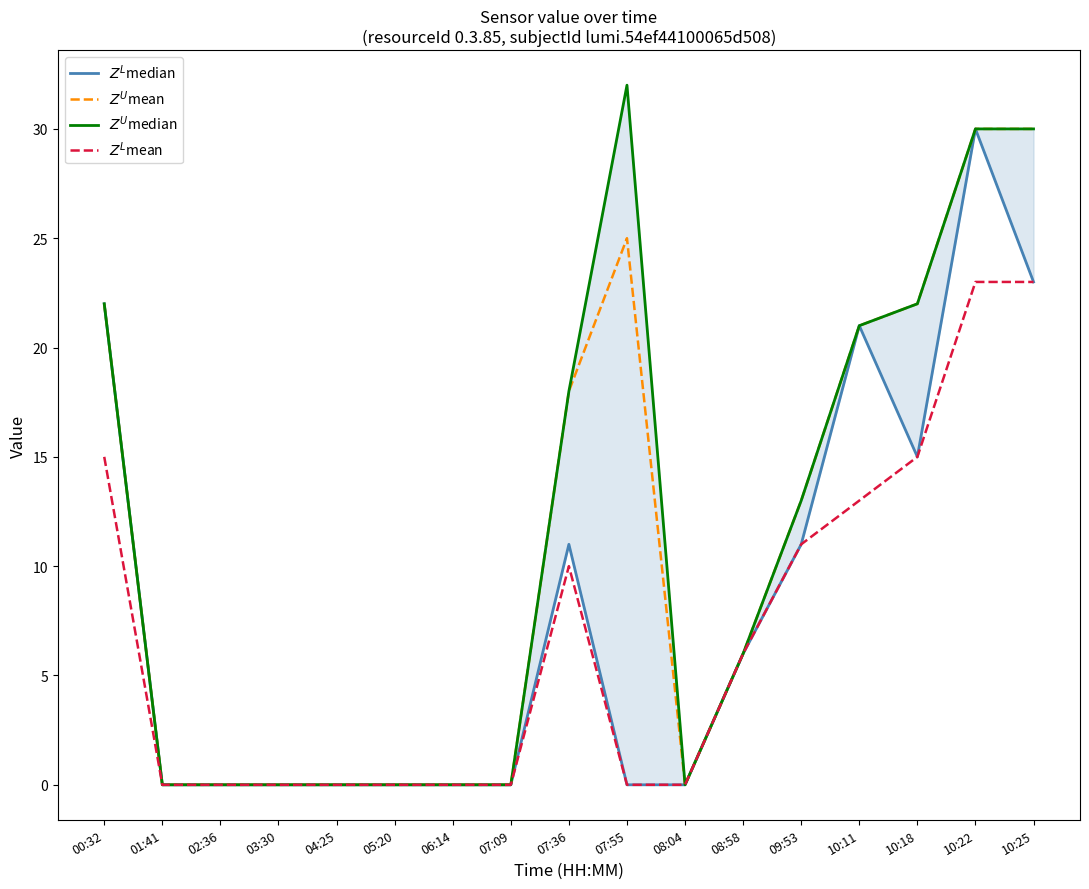

What are all the series names shown in the legend?

$Z^L$median, $Z^U$mean, $Z^U$median, $Z^L$mean